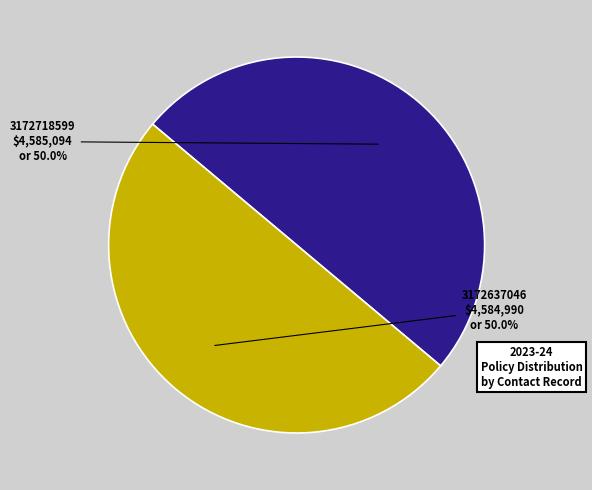

What is the ratio of the value at 3172637046 to the value at 3172718599?

1.0